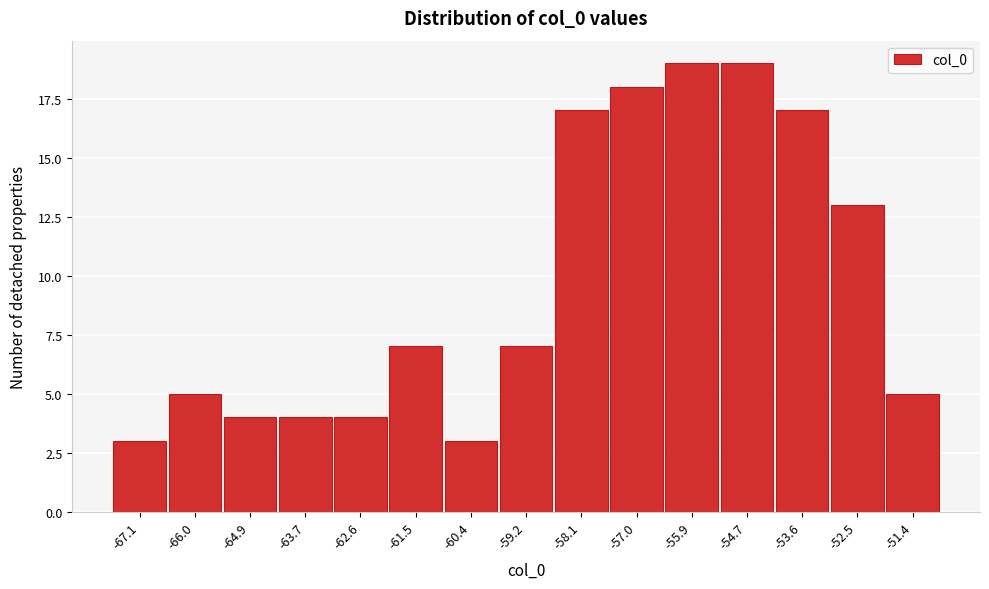

Reading left to right, list all the values displayed in this chart.

-67.1=3	-66.0=5	-64.9=4	-63.7=4	-62.6=4	-61.5=7	-60.4=3	-59.2=7	-58.1=17	-57.0=18	-55.9=19	-54.7=19	-53.6=17	-52.5=13	-51.4=5